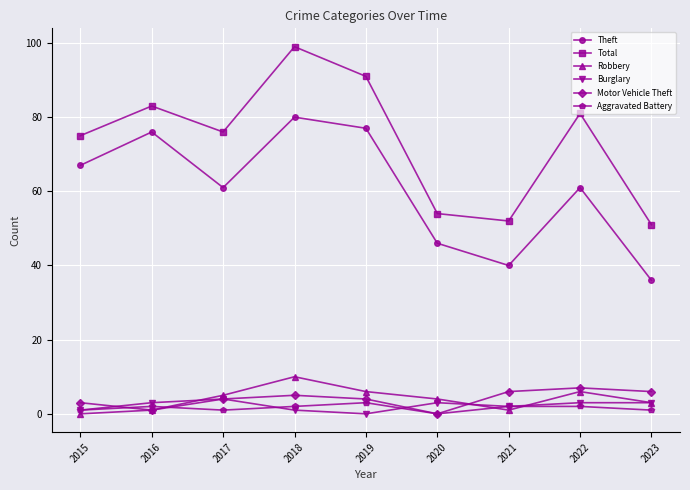

What is the average value of the Aggravated Battery series?

2